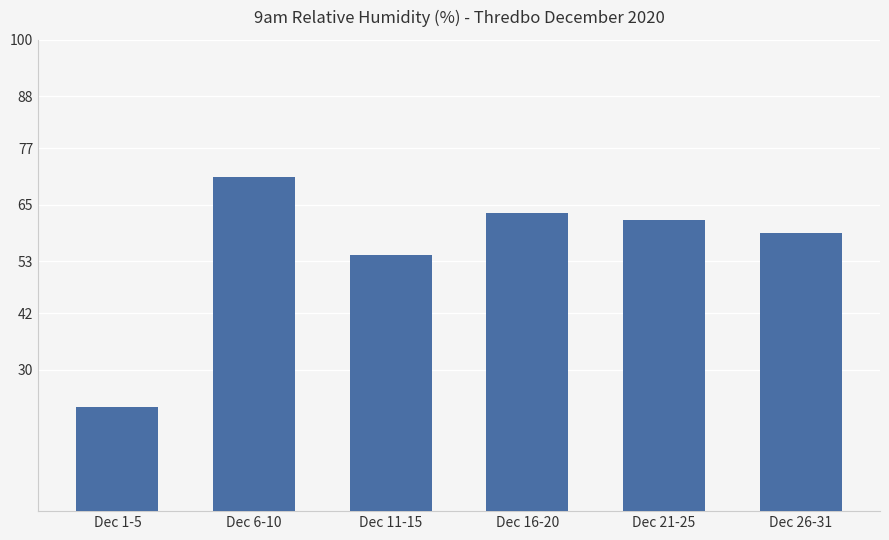

What is the change in value from Dec 1-5 to Dec 16-20?

+41.2